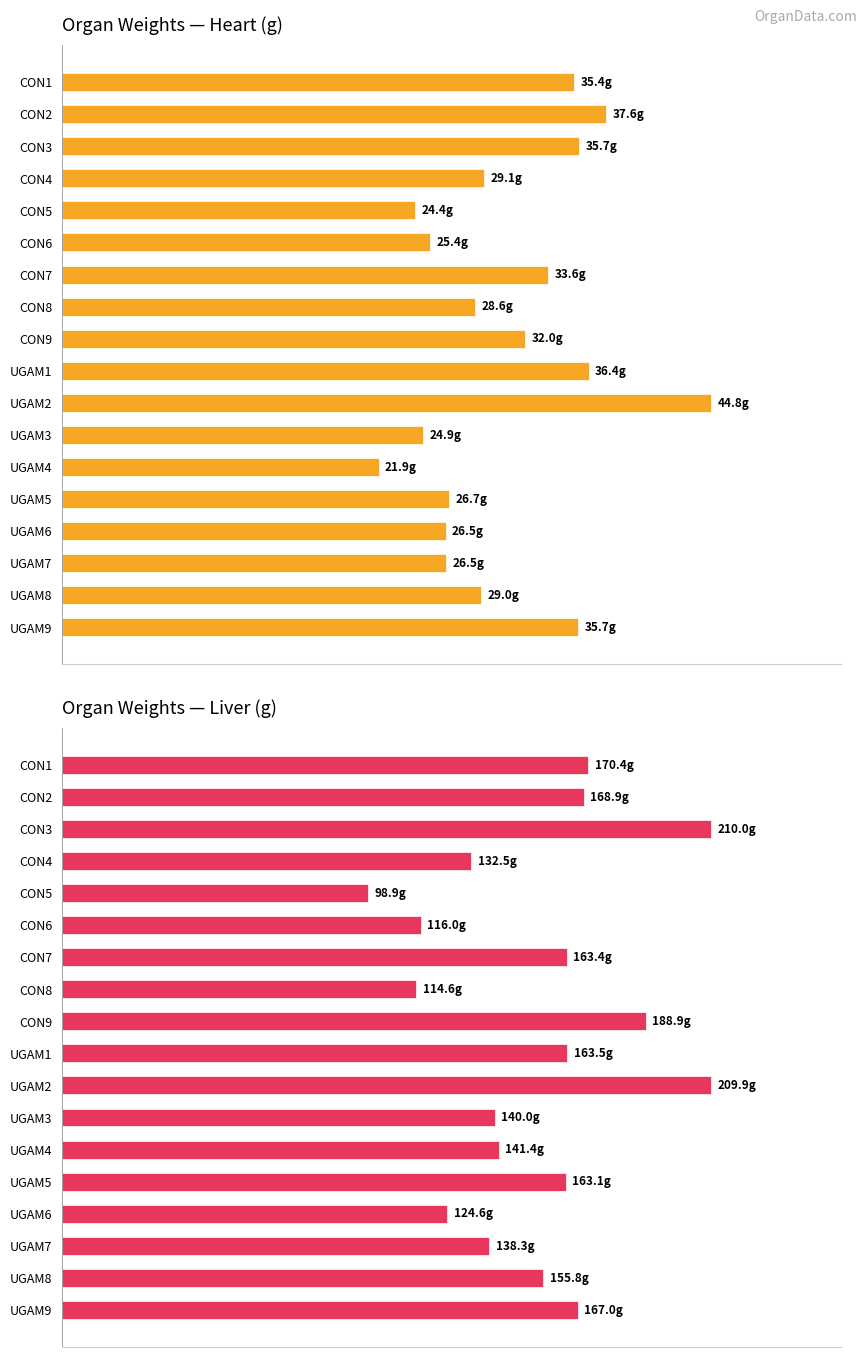

How many distinct data groups are displayed?

2